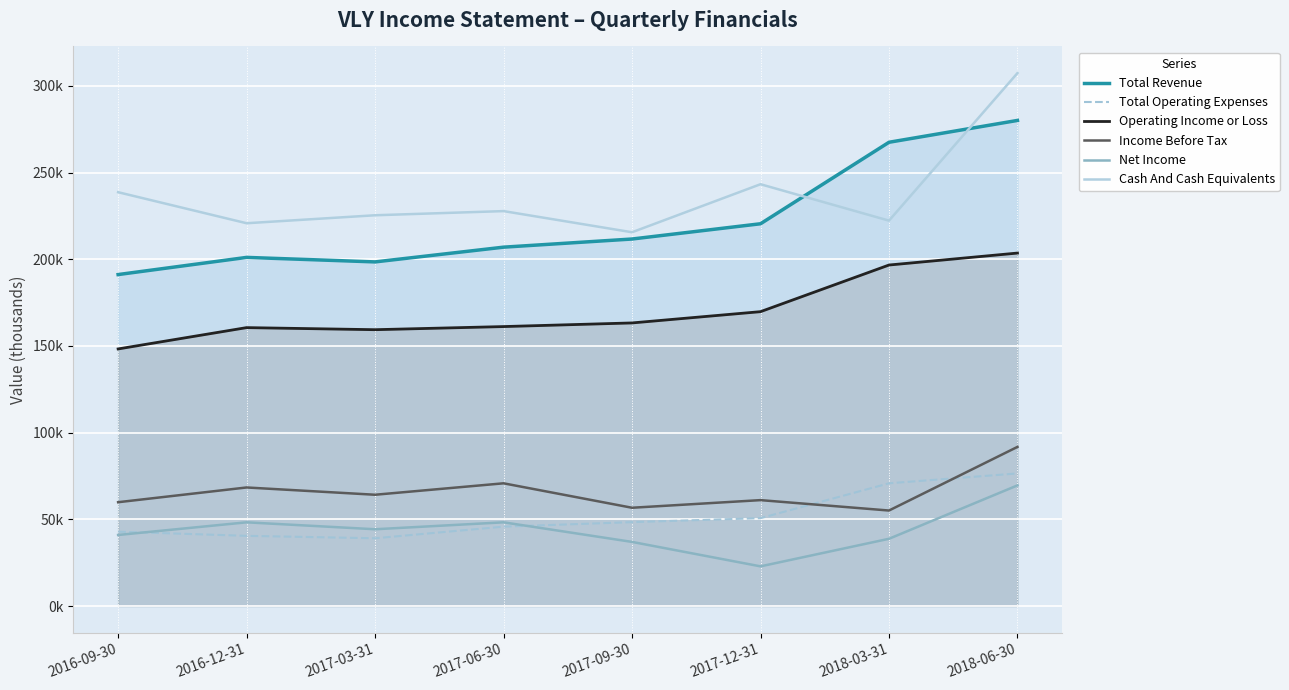

What is the average value of the Operating Income or Loss series?

170362